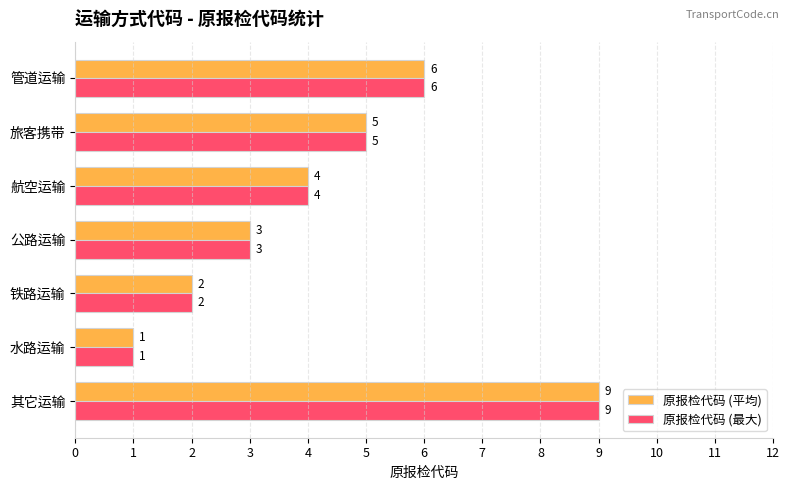

At which category is the sum across all series the highest?

其它运输